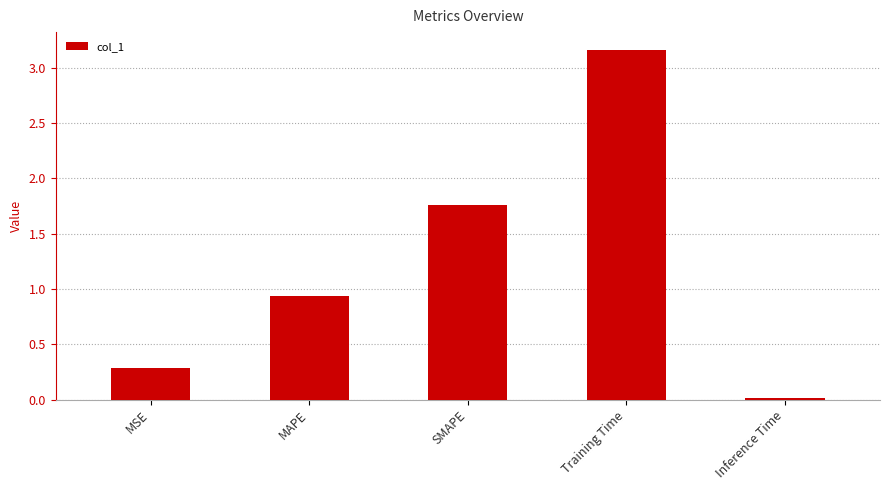

Which has a higher value, Training Time or MSE?

Training Time